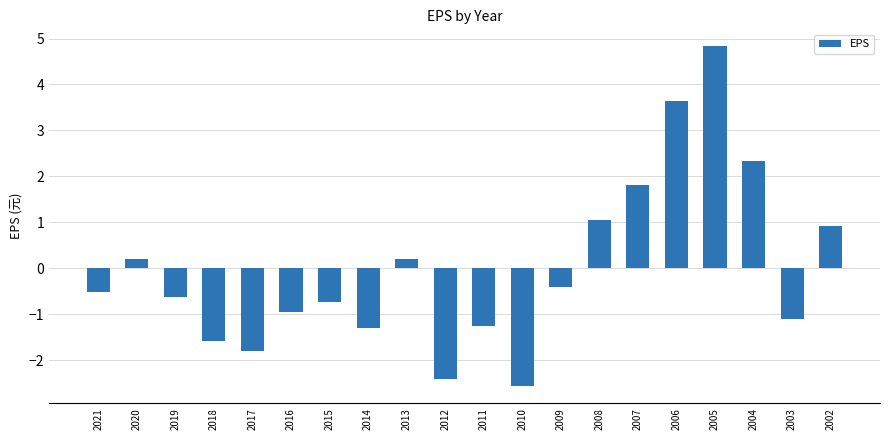

At which label does the data first exceed 0?

2020